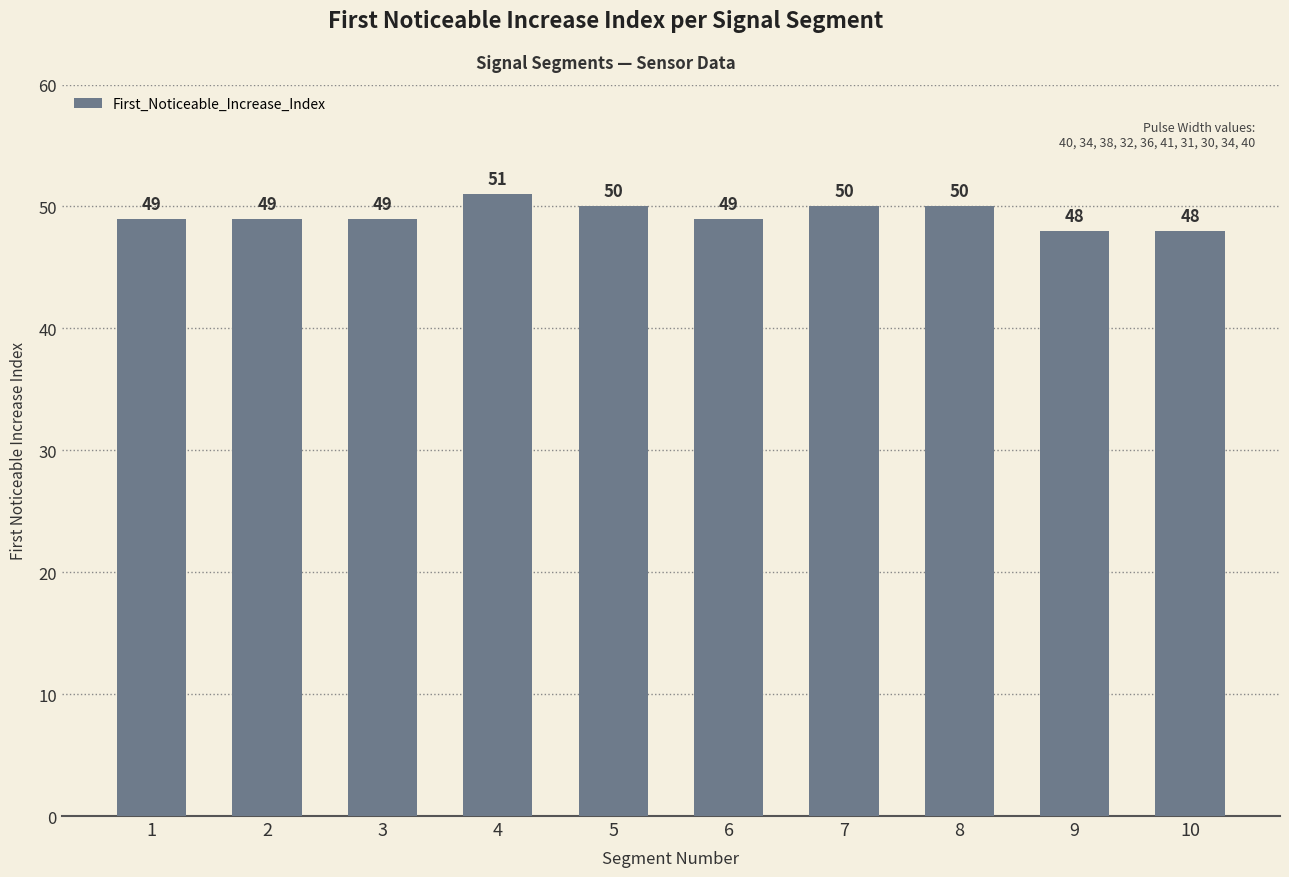

Reading left to right, list all the values displayed in this chart.

49	49	49	51	50	49	50	50	48	48